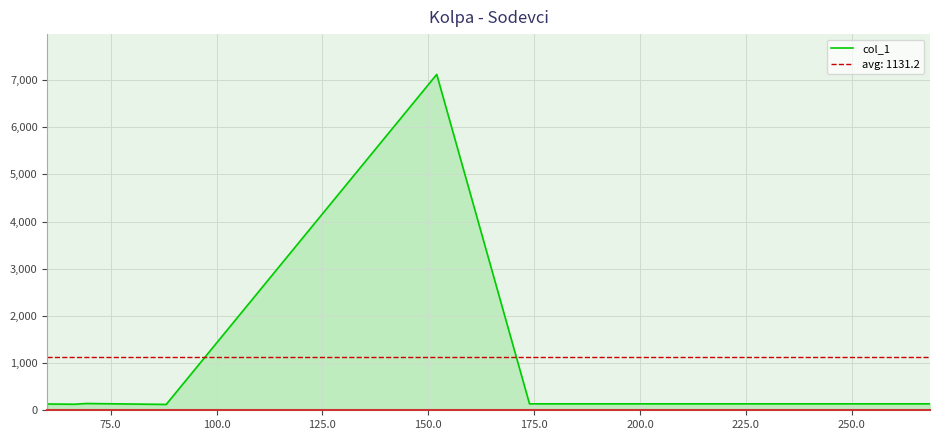

What is the difference between the maximum and minimum values?

6993.2